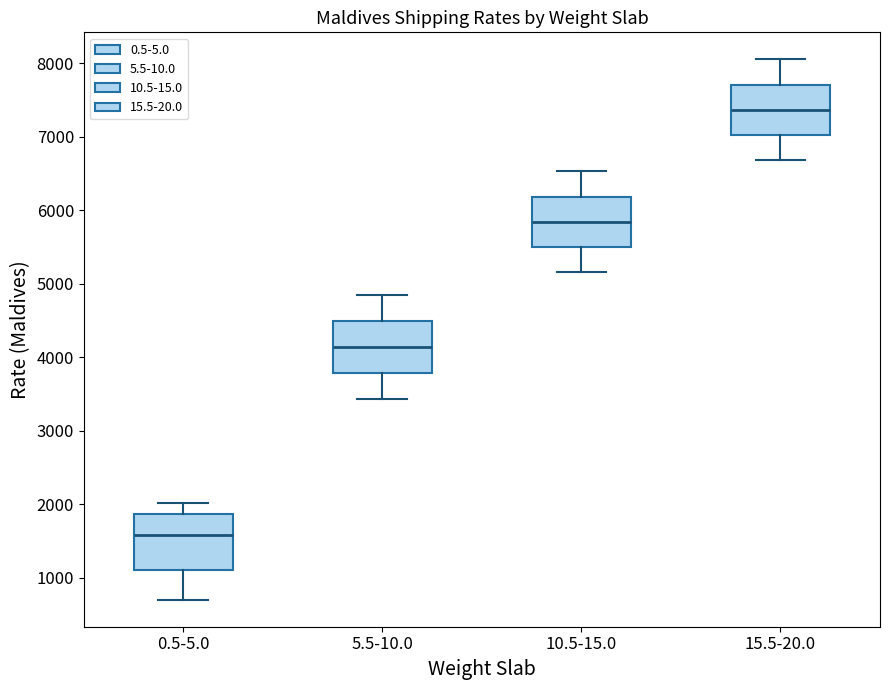

Reading left to right, transcribe this box plot: for each box, give where its median line is, the range the box spans, and where its two whiskers end, as read against the y-axis. The values are not printed on the chart, so give them approximately, as read against the axis.

0.5-5.0: median 1600, box 1100 to 1900, whiskers 700 to 2000
5.5-10.0: median 4100, box 3800 to 4500, whiskers 3400 to 4800
10.5-15.0: median 5800, box 5500 to 6200, whiskers 5200 to 6500
15.5-20.0: median 7400, box 7000 to 7700, whiskers 6700 to 8100